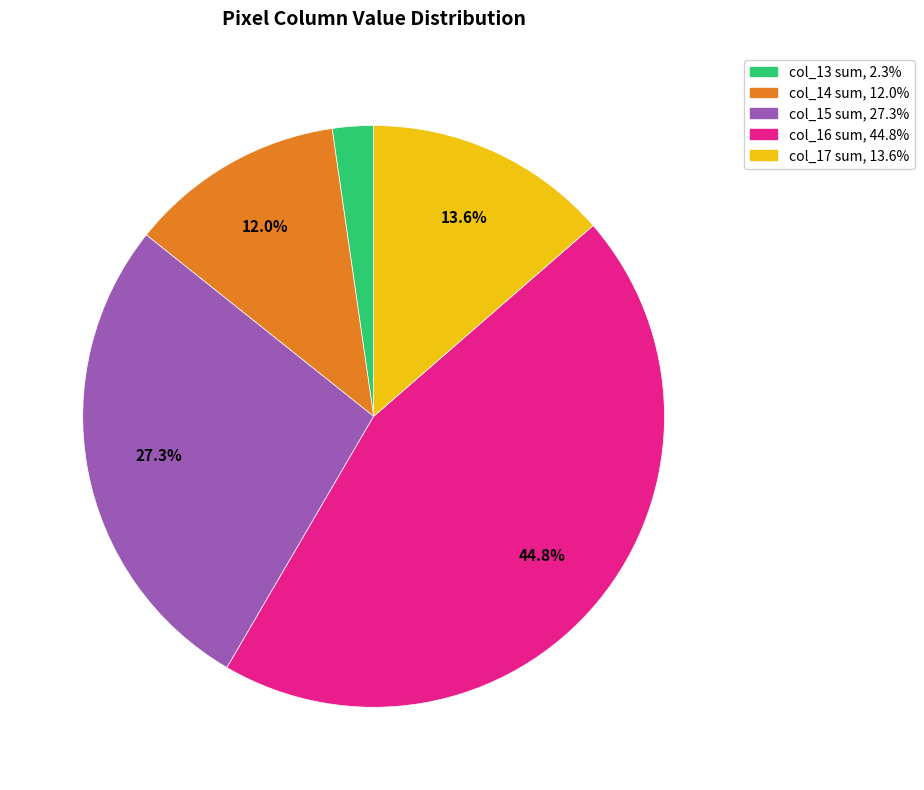

Is there any slice that represents more than half of the pie?

No